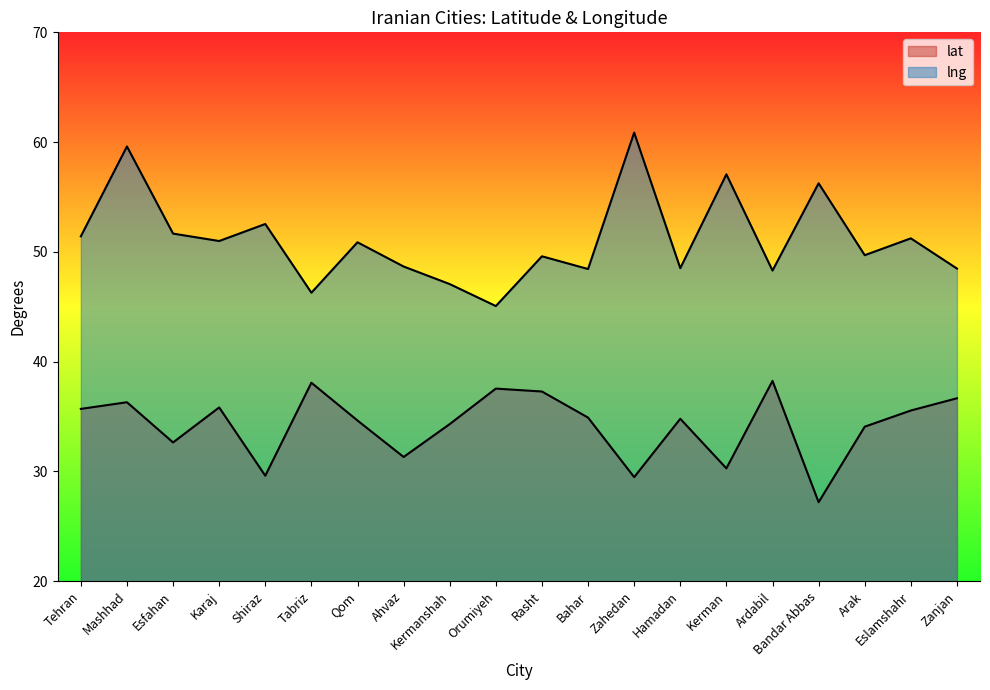

List the series in order of their peak value, lowest first.

lat, lng